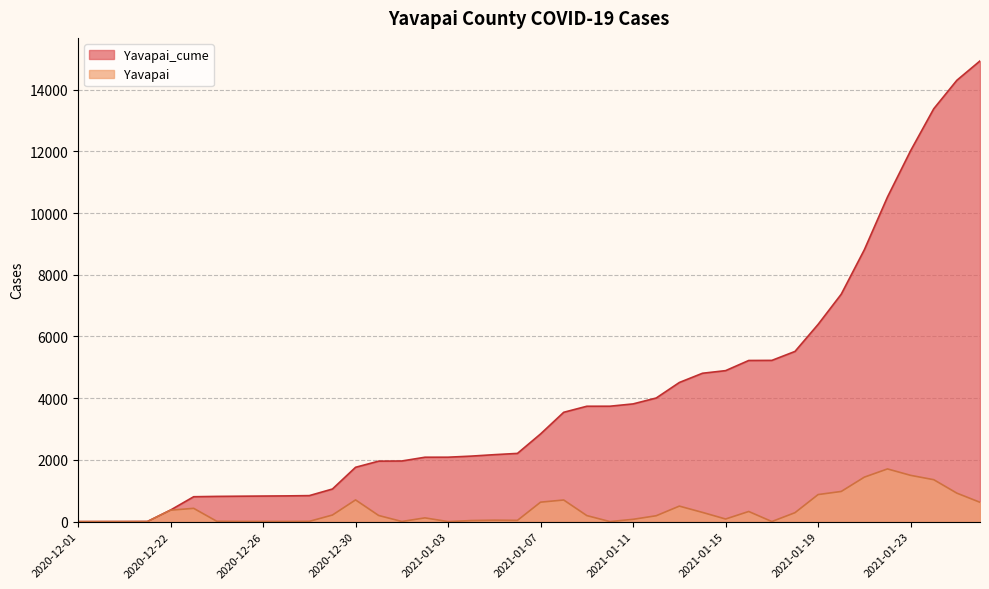

At which category is the sum across all series the highest?

2021-01-26